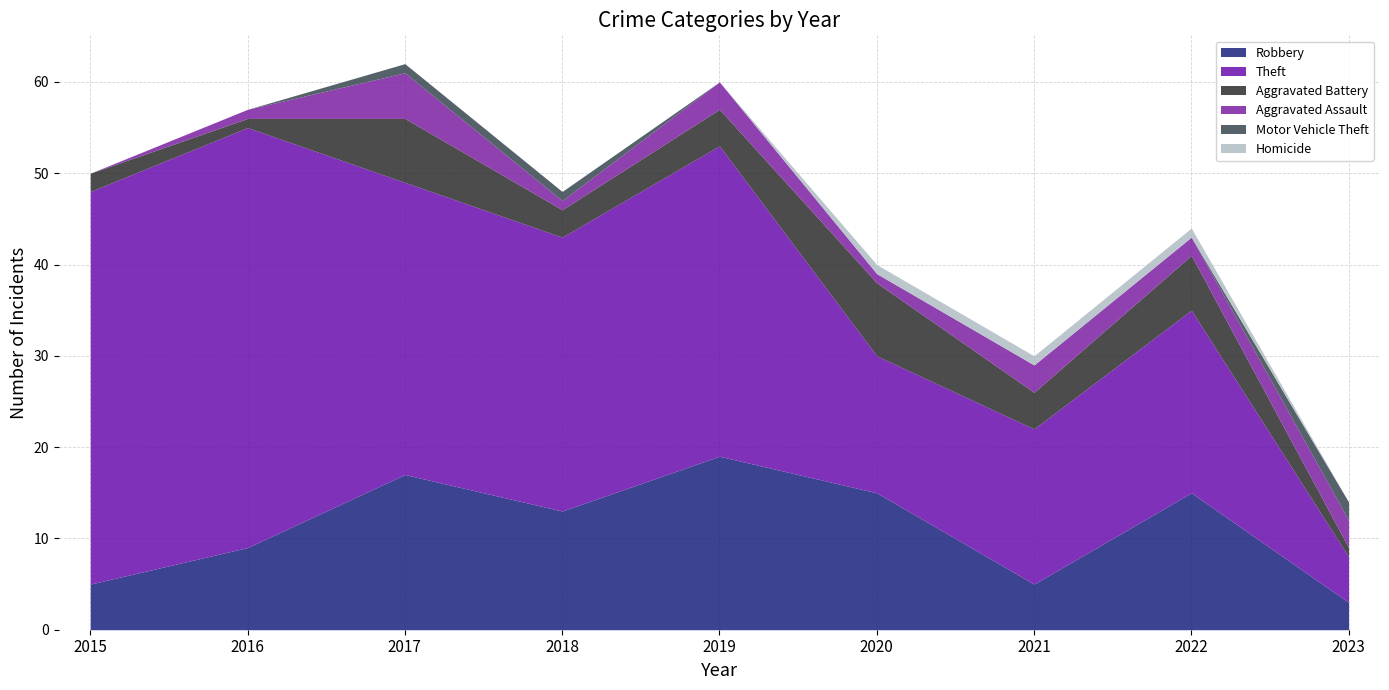

Which series has the largest total across all categories?

Theft